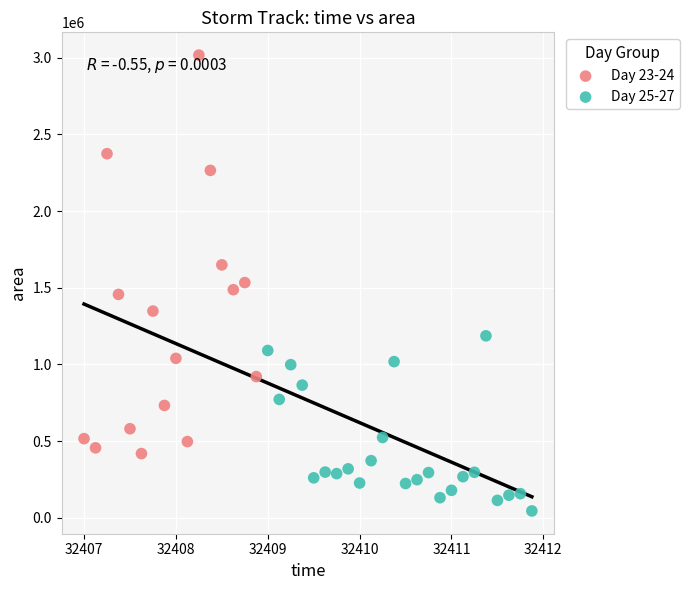

Which series reaches the maximum Y coordinate?

Day 23-24